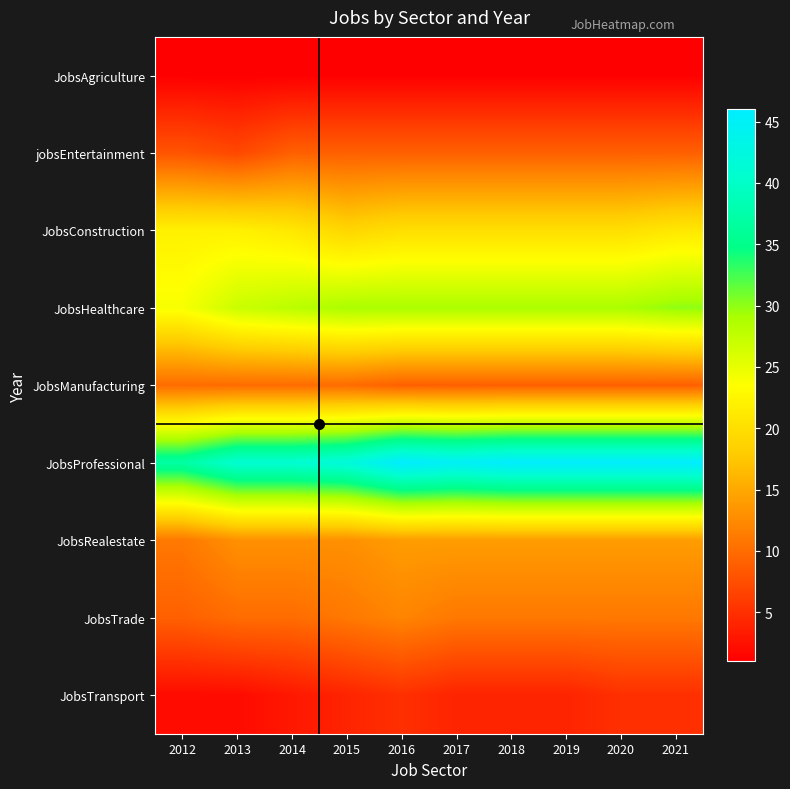

Reading left to right, transcribe all the data shown in this chart.

JobsAgriculture: 2012=1	2013=1	2014=1	2015=1	2016=1	2017=1	2018=1	2019=1	2020=1	2021=1
jobsEntertainment: 2012=8	2013=7	2014=9	2015=9	2016=9	2017=9	2018=9	2019=9	2020=9	2021=9
JobsConstruction: 2012=22	2013=22	2014=21	2015=19	2016=20	2017=20	2018=20	2019=20	2020=20	2021=21
JobsHealthcare: 2012=24	2013=27	2014=28	2015=29	2016=29	2017=29	2018=29	2019=29	2020=29	2021=30
JobsManufacturing: 2012=10	2013=10	2014=10	2015=10	2016=9	2017=9	2018=9	2019=9	2020=9	2021=9
JobsProfessional: 2012=37	2013=41	2014=41	2015=42	2016=46	2017=45	2018=46	2019=46	2020=46	2021=46
JobsRealestate: 2012=11	2013=13	2014=13	2015=13	2016=14	2017=14	2018=14	2019=14	2020=14	2021=14
JobsTrade: 2012=9	2013=10	2014=10	2015=11	2016=12	2017=11	2018=11	2019=11	2020=11	2021=11
JobsTransport: 2012=2	2013=2	2014=3	2015=4	2016=5	2017=4	2018=4	2019=4	2020=5	2021=5